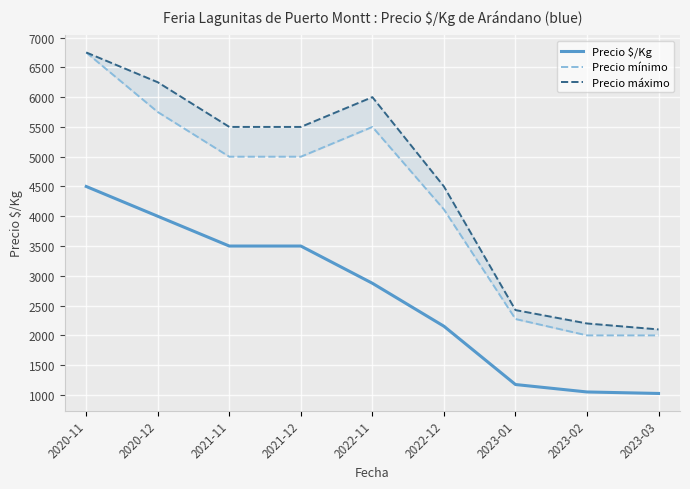

At which category is the sum across all series the highest?

2020-11